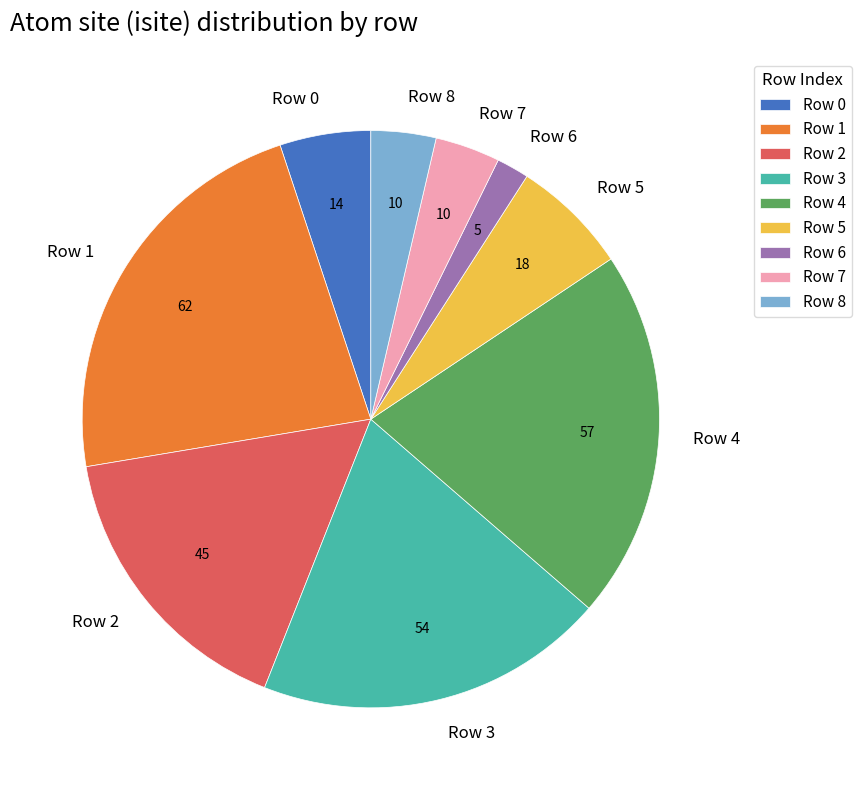

Which has a higher value, Row 5 or Row 1?

Row 1